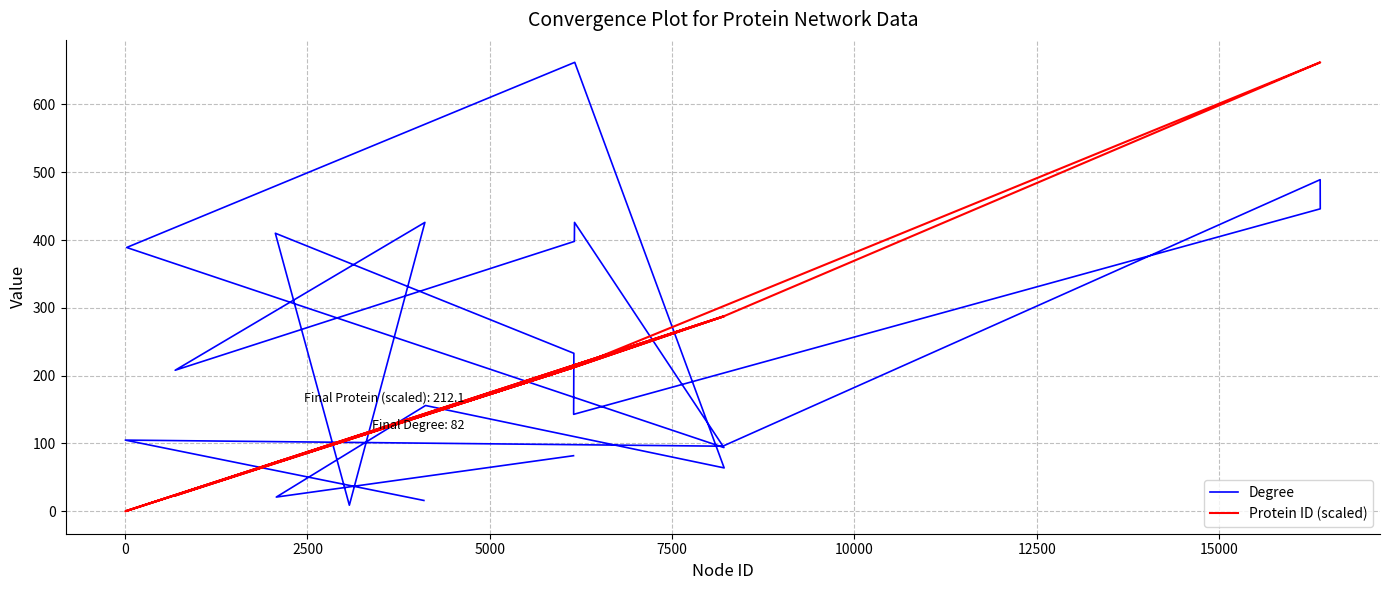

What position from the right is 0?

19